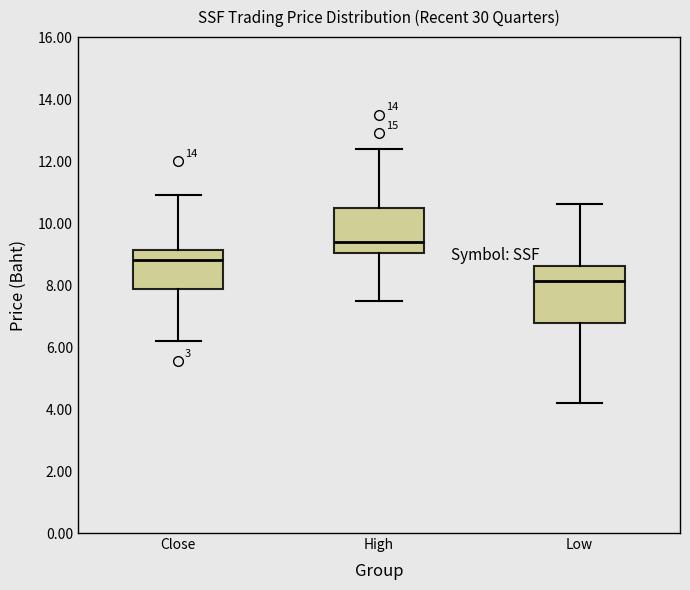

Which box's median line is the lowest?

Low